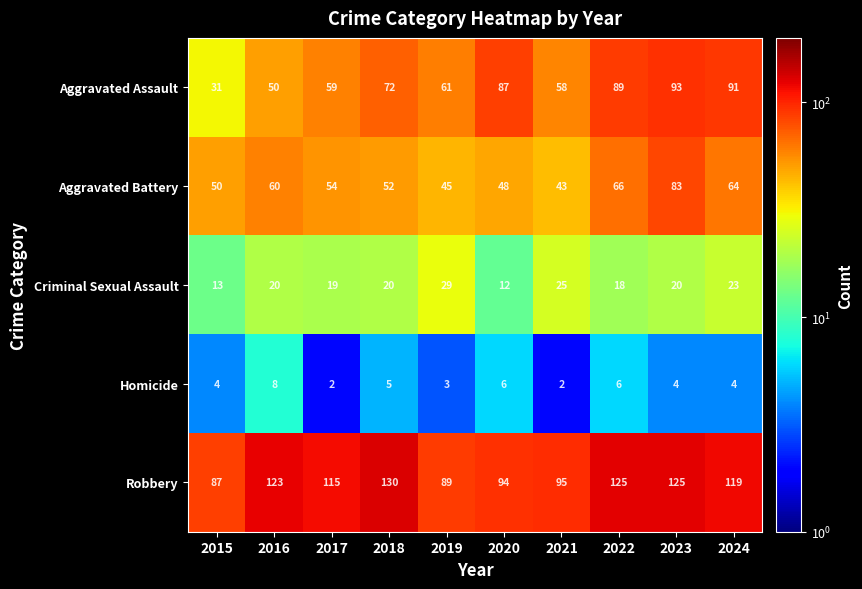

What is the approximate value of Homicide at 2016?

8